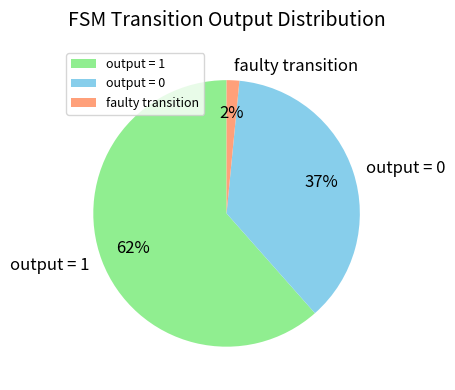

What is the smallest slice in the pie chart?

faulty transition